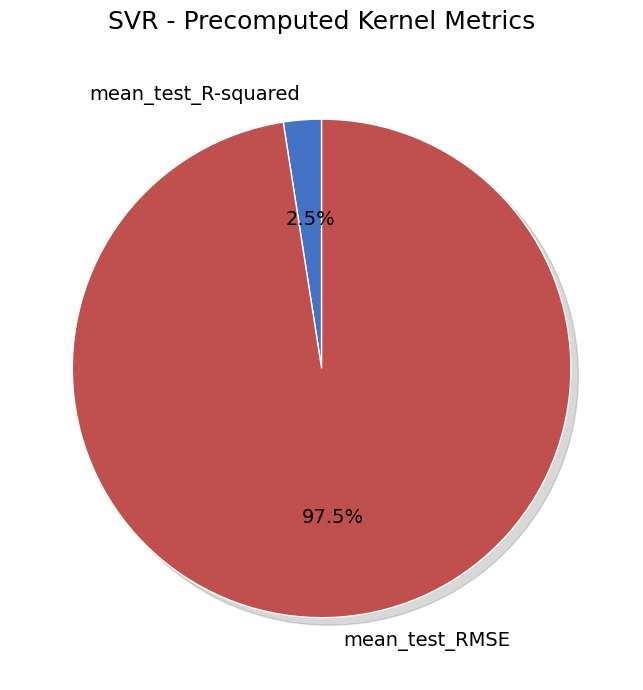

The mean_test_RMSE slice represents 98% of the pie. True or false?

True